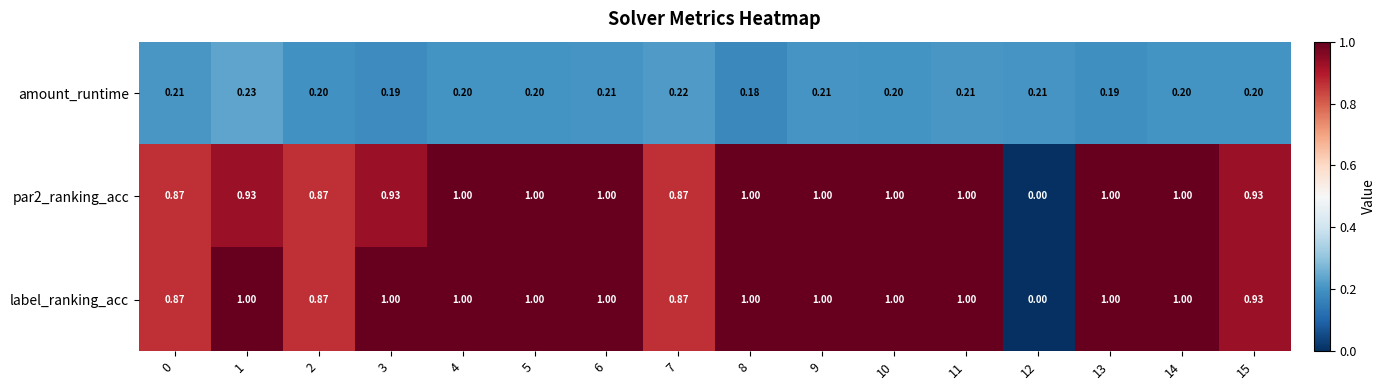

What is the difference between the highest and lowest values at 9?

0.8